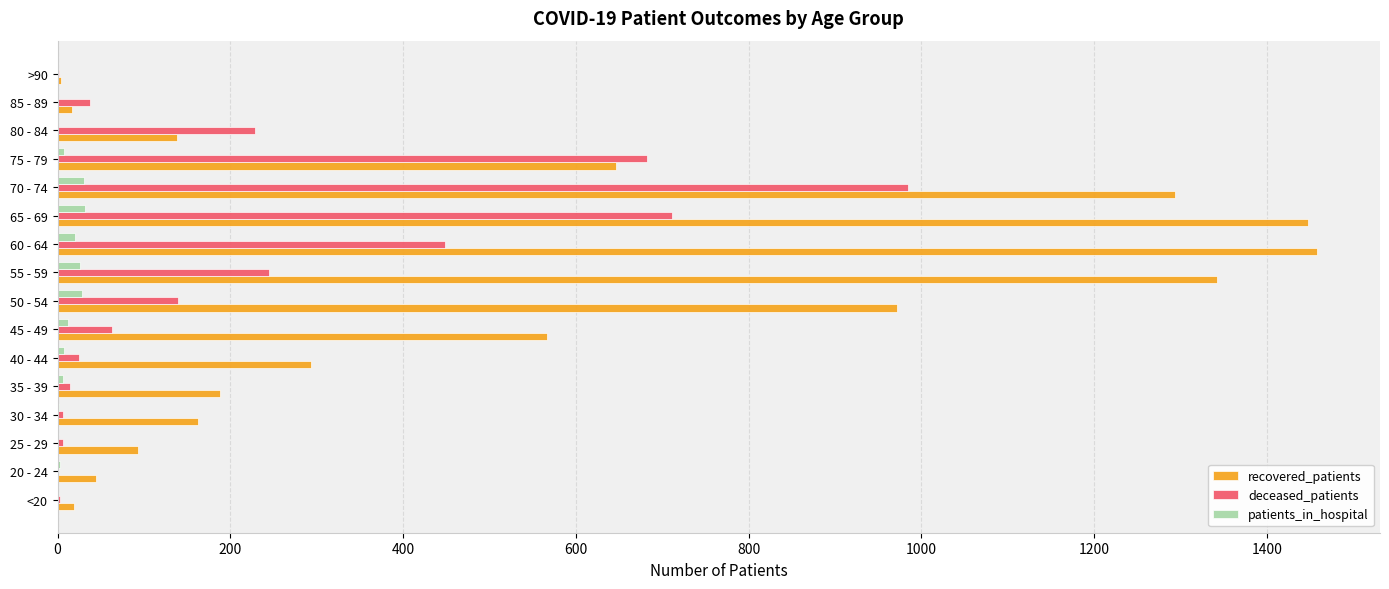

Which series has the largest total across all categories?

recovered_patients